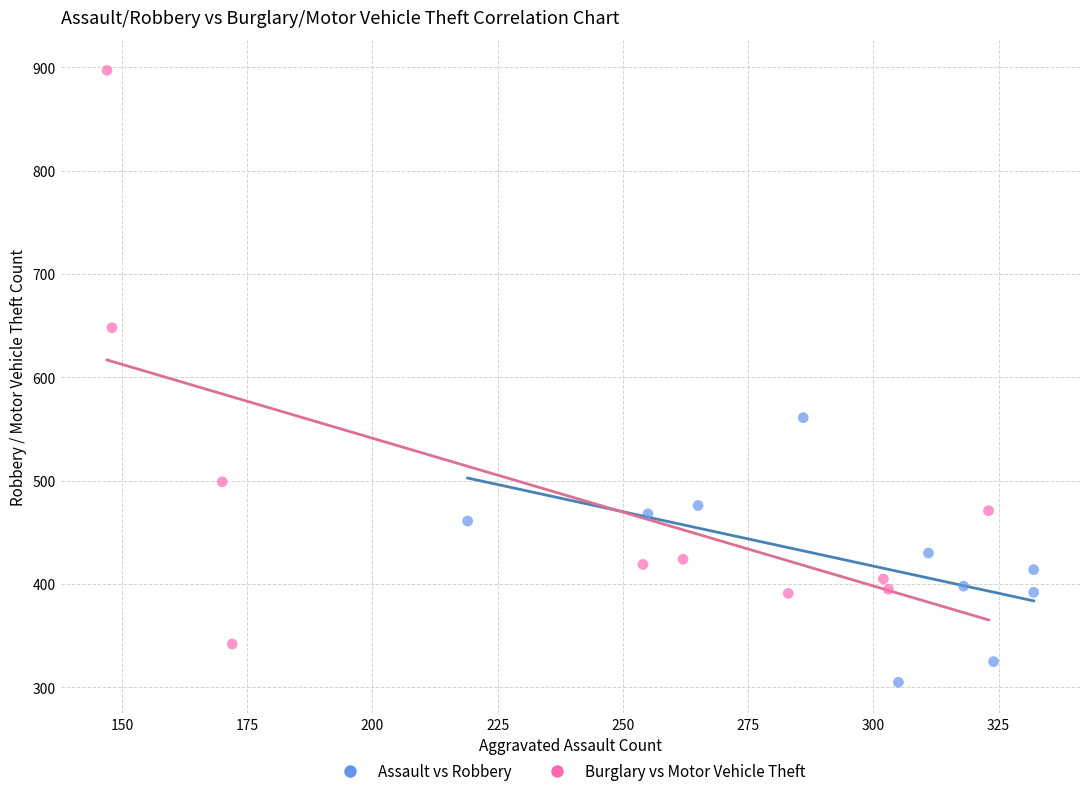

Which series reaches the maximum Y coordinate?

Burglary vs Motor Vehicle Theft